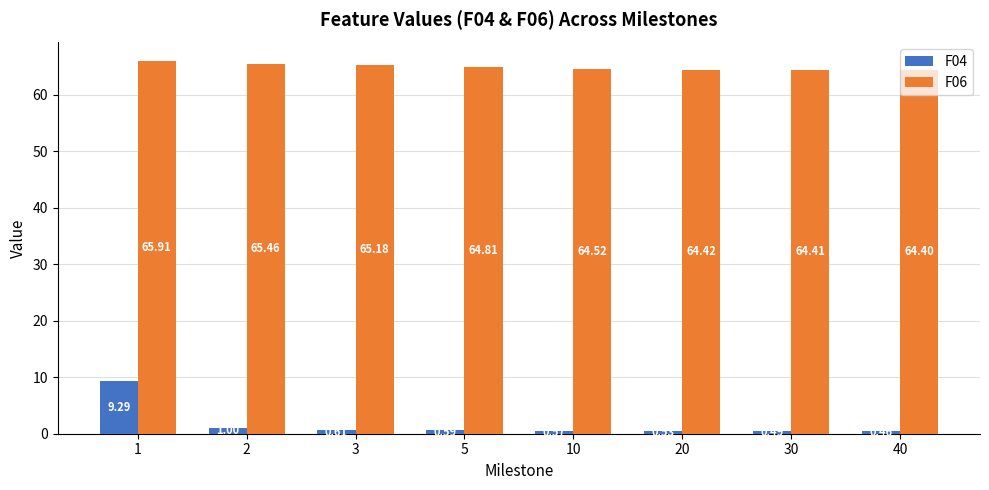

Is the value of F06 at 20 greater than the value of F04 at 40?

Yes